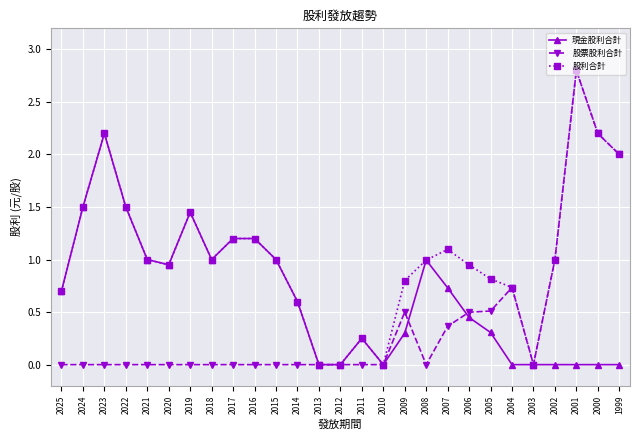

Which series has the largest total across all categories?

股利合計